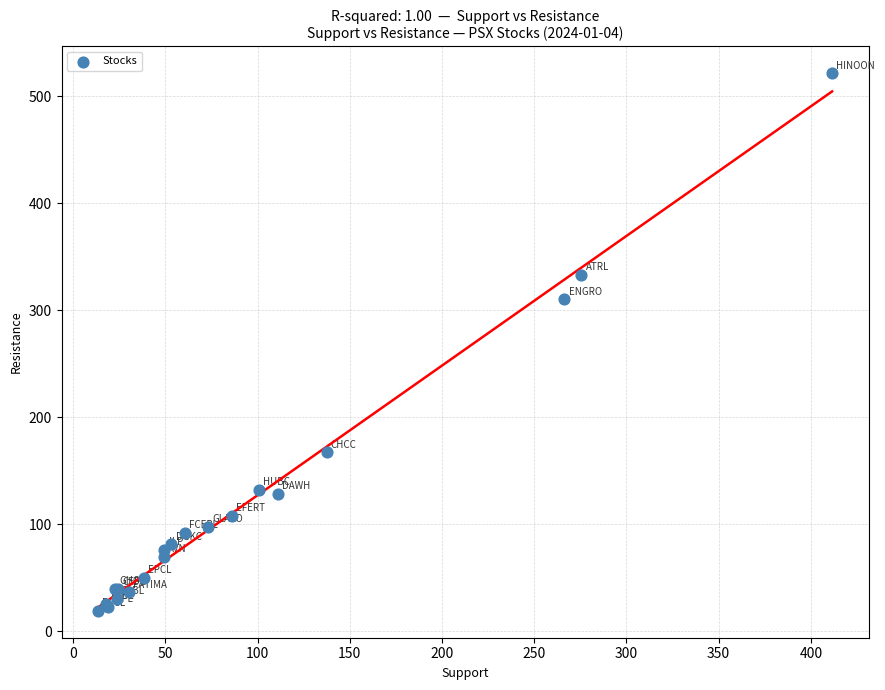

What Y value in the scatter plot is closest to 270?

310.2